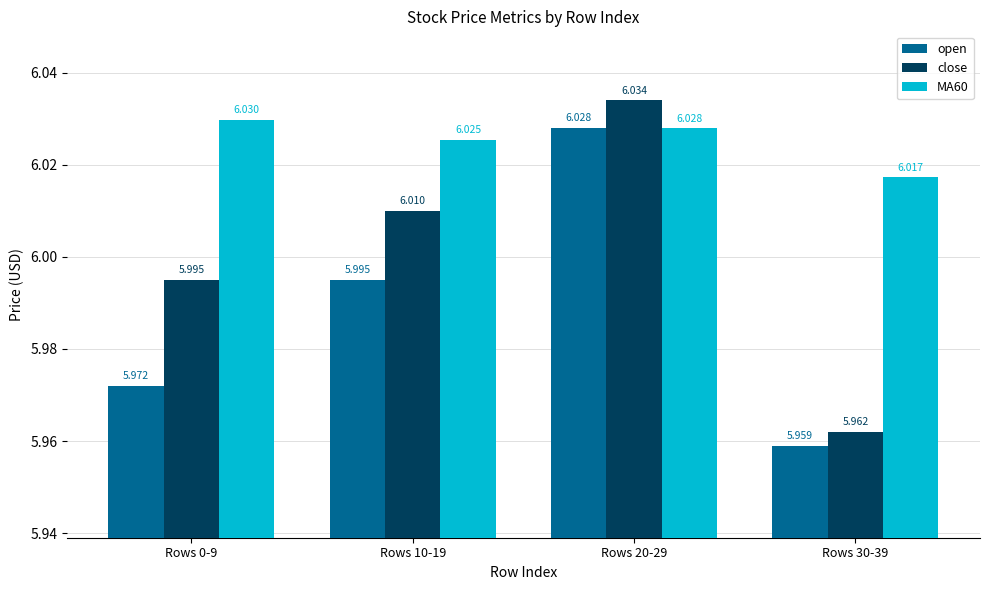

What is the spread (max minus min) of values at Rows 30-39?

0.1